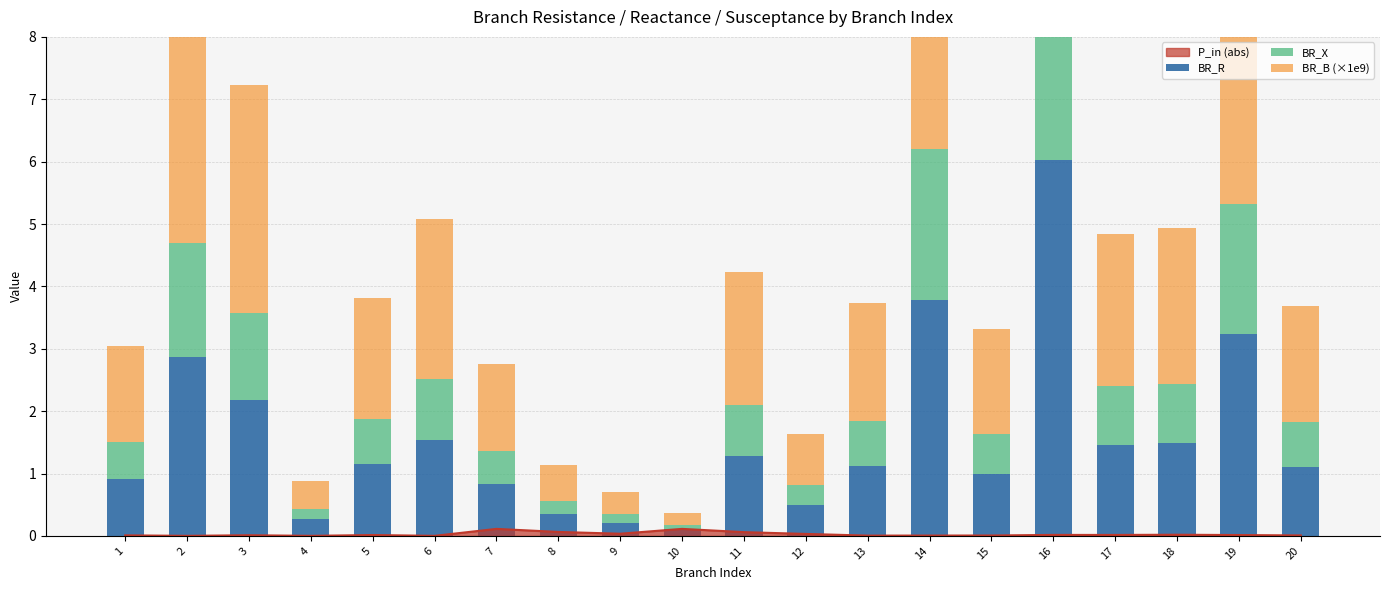

Where does the BR_R series first go above 1?

2